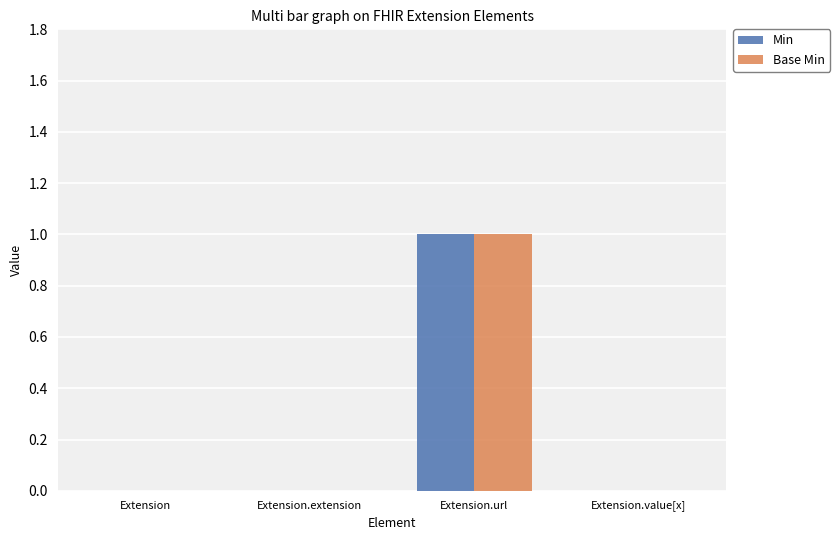

Is the value of Base Min at Extension.value[x] greater than the value of Min at Extension.url?

No